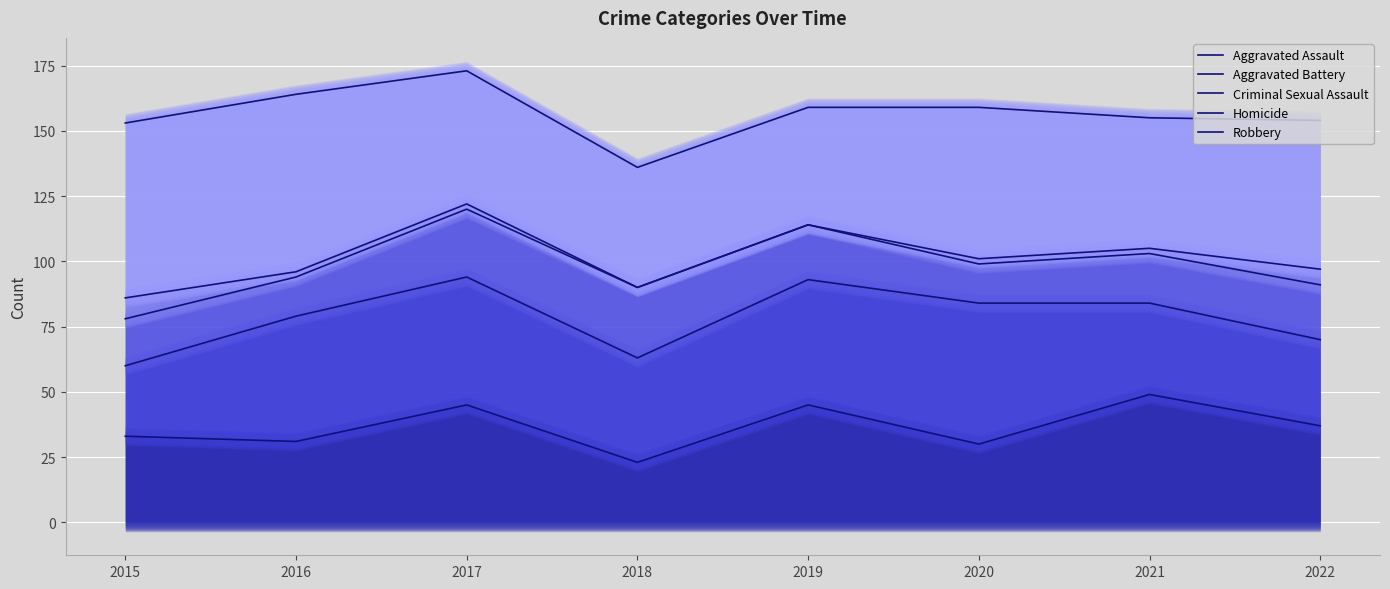

What is the smallest value displayed?

23